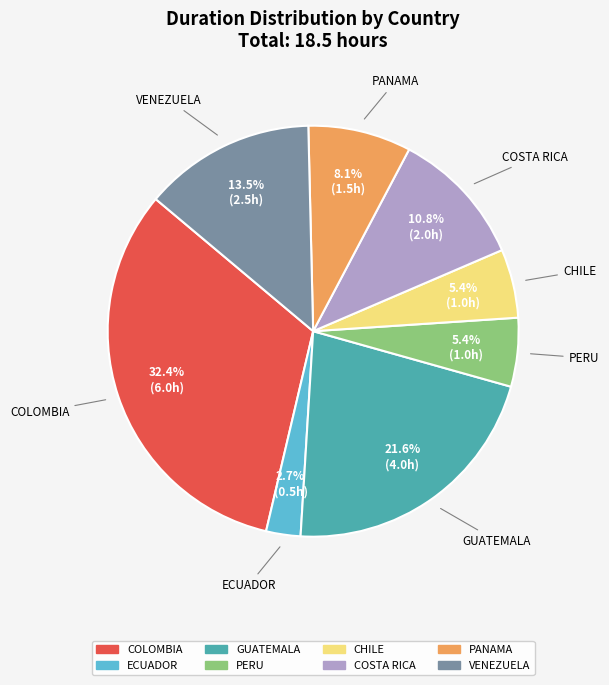

Does VENEZUELA represent more than half of the total?

No